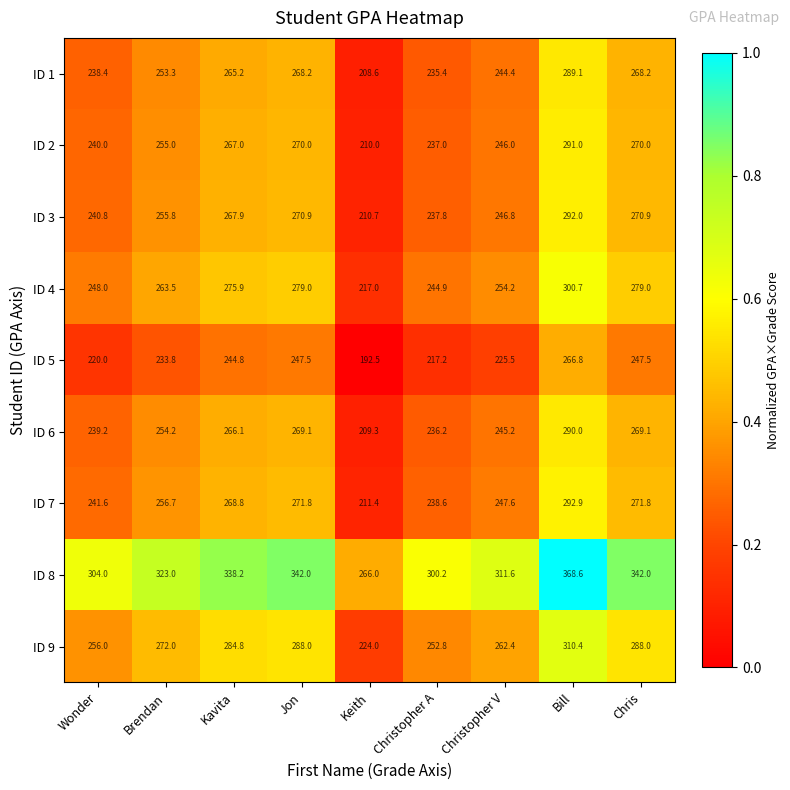

What is the minimum value for ID 6?

209.3